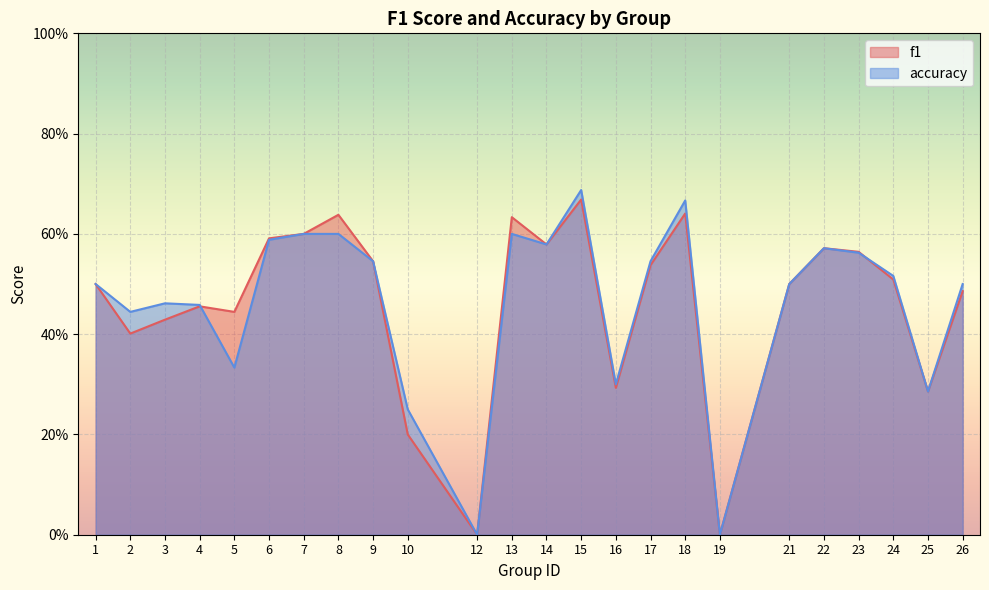

Between 1 and 9, which is larger?

9